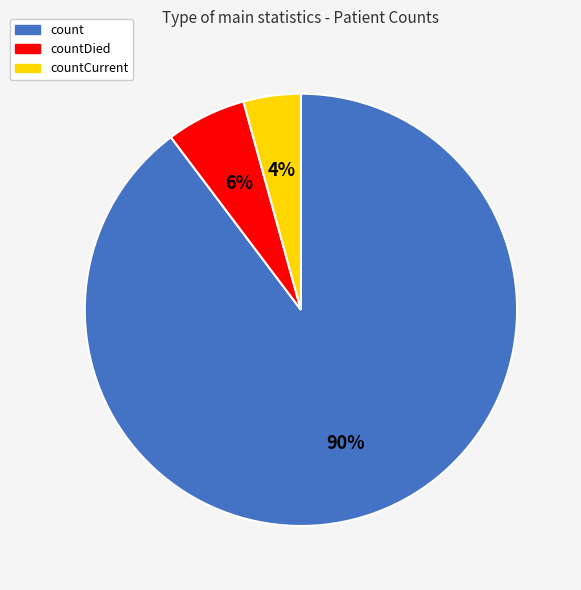

Between count and countCurrent, which is larger?

count